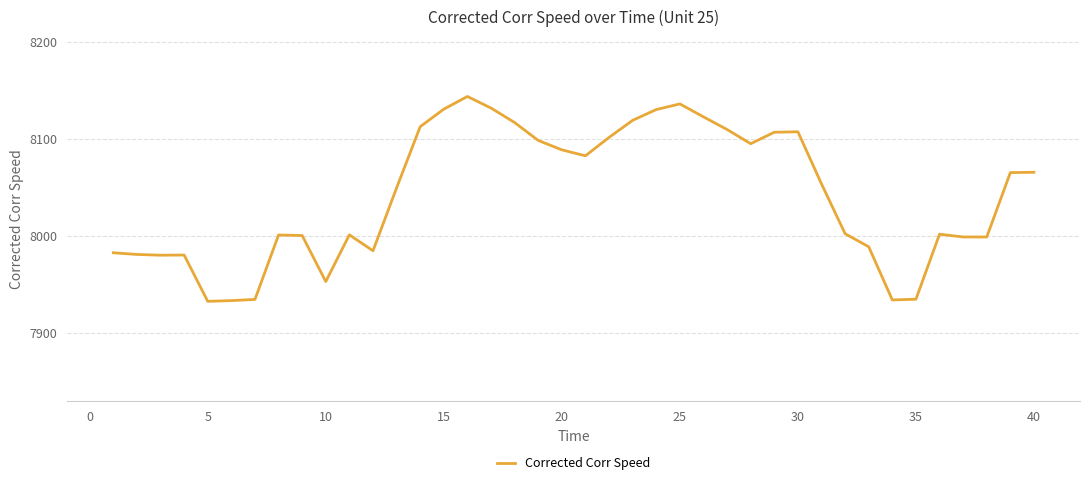

What is the greatest value displayed?

8143.6